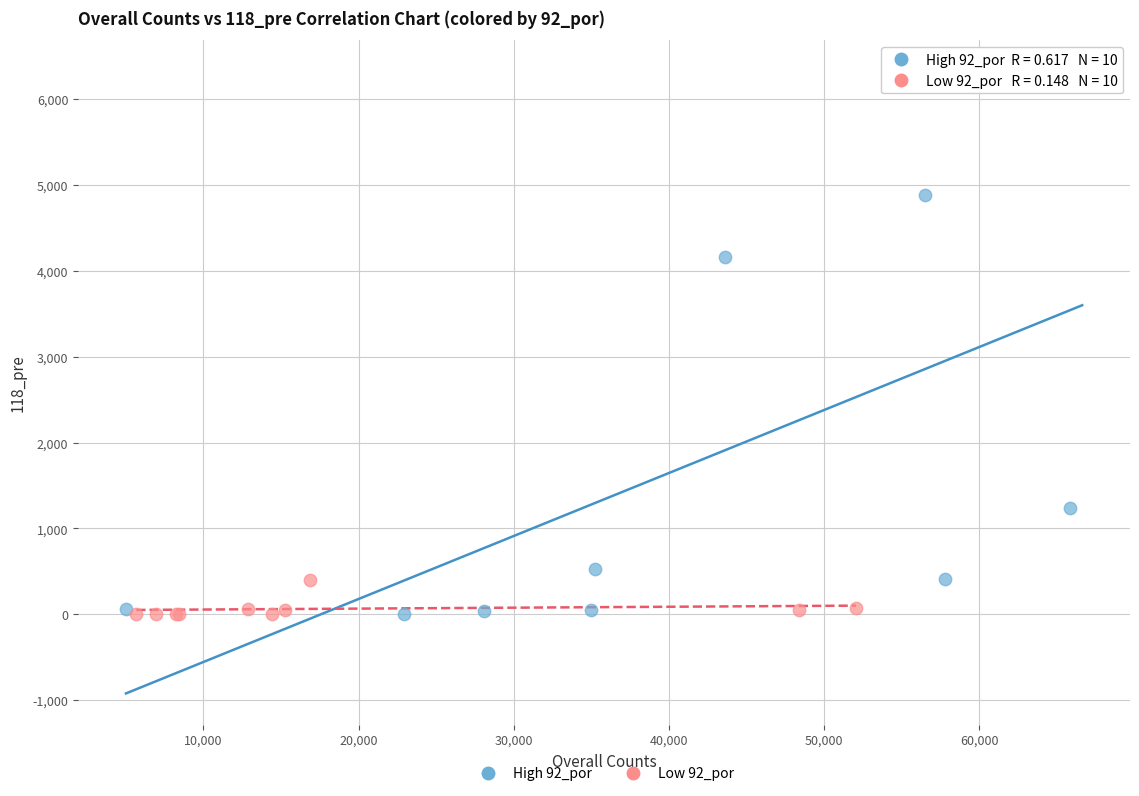

Which series reaches the maximum Y coordinate?

High 92_por